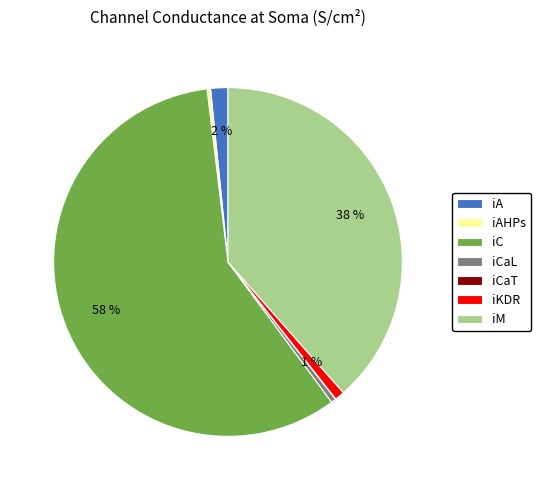

What is the majority slice?

iC